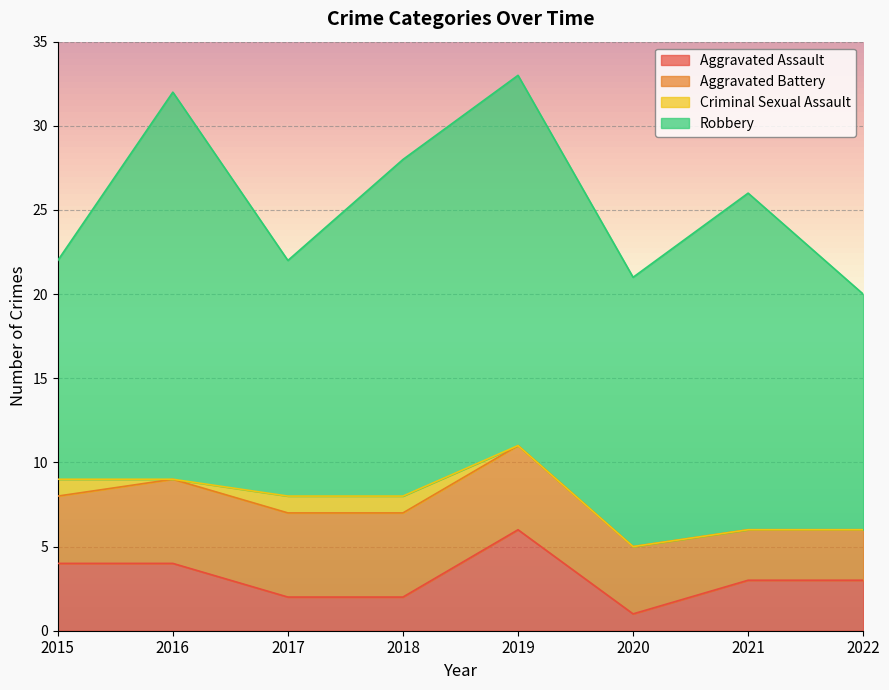

Is the value of Robbery at 2019 greater than the value of Criminal Sexual Assault at 2016?

Yes